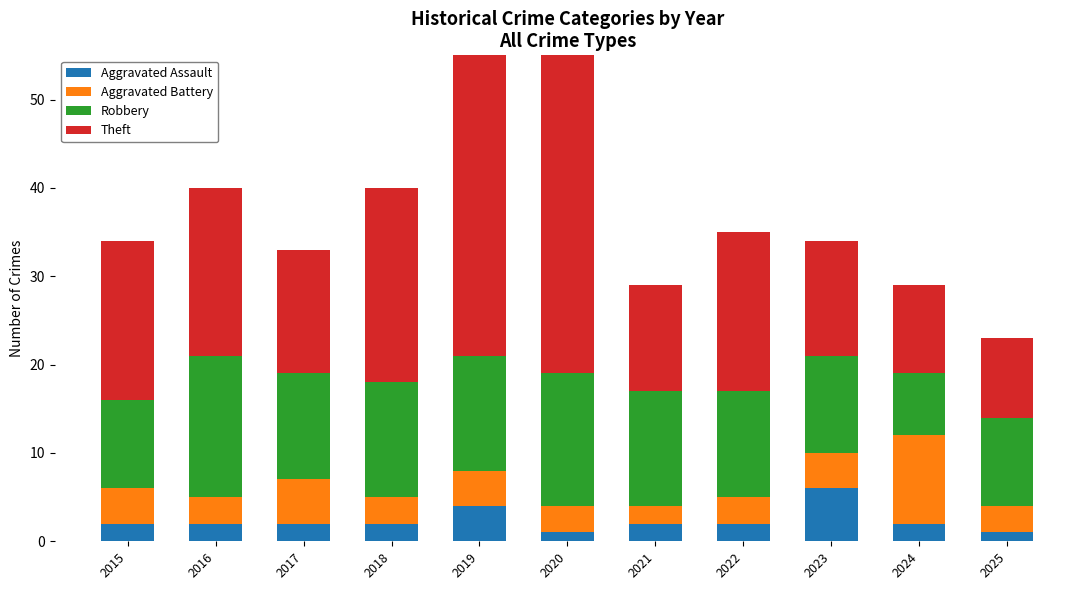

What is the minimum value shown in the chart?

1